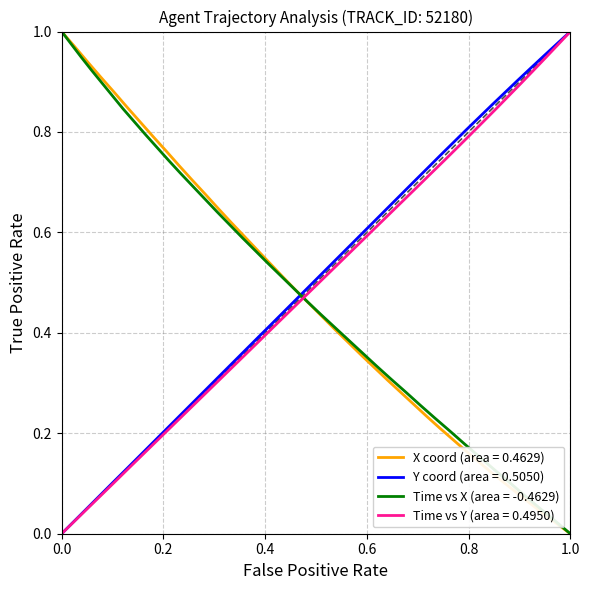

After their last crossing, which series has the higher values: X coord (area = 0.4629) or Y coord (area = 0.5050)?

Y coord (area = 0.5050)